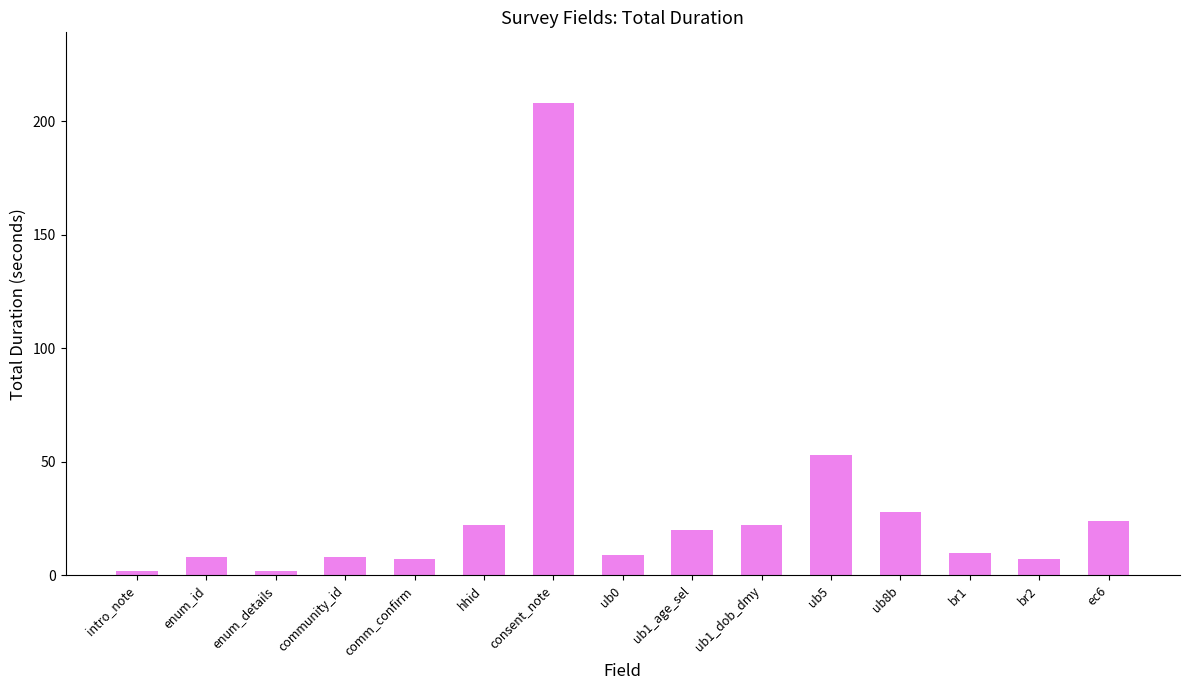

What is the sum of the values at ec6 and hhid?

46